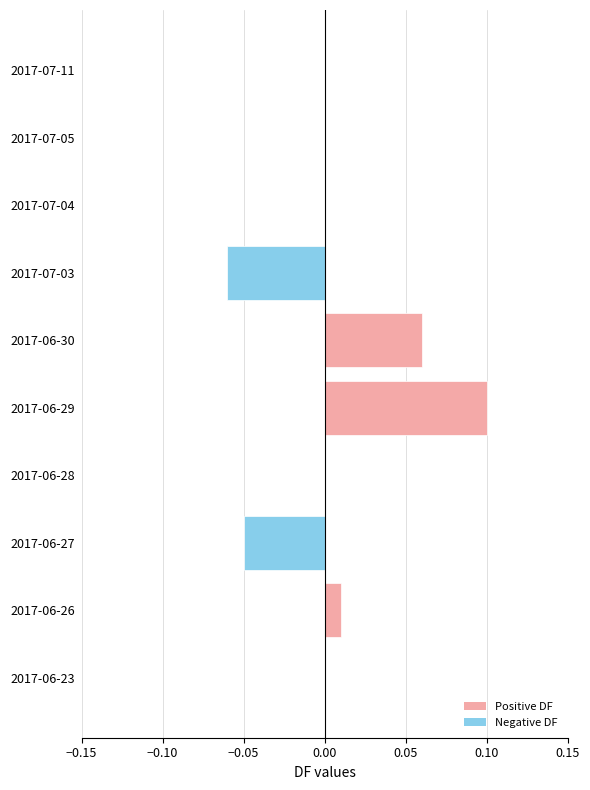

Which label corresponds to the largest value in the chart?

2017-06-29